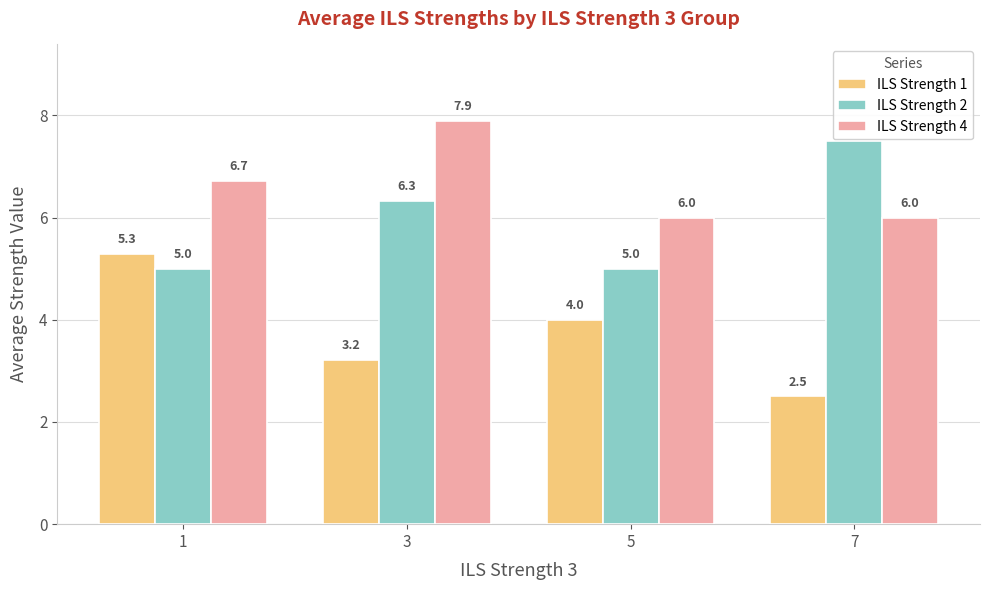

How many values in the ILS Strength 4 series exceed 6?

2